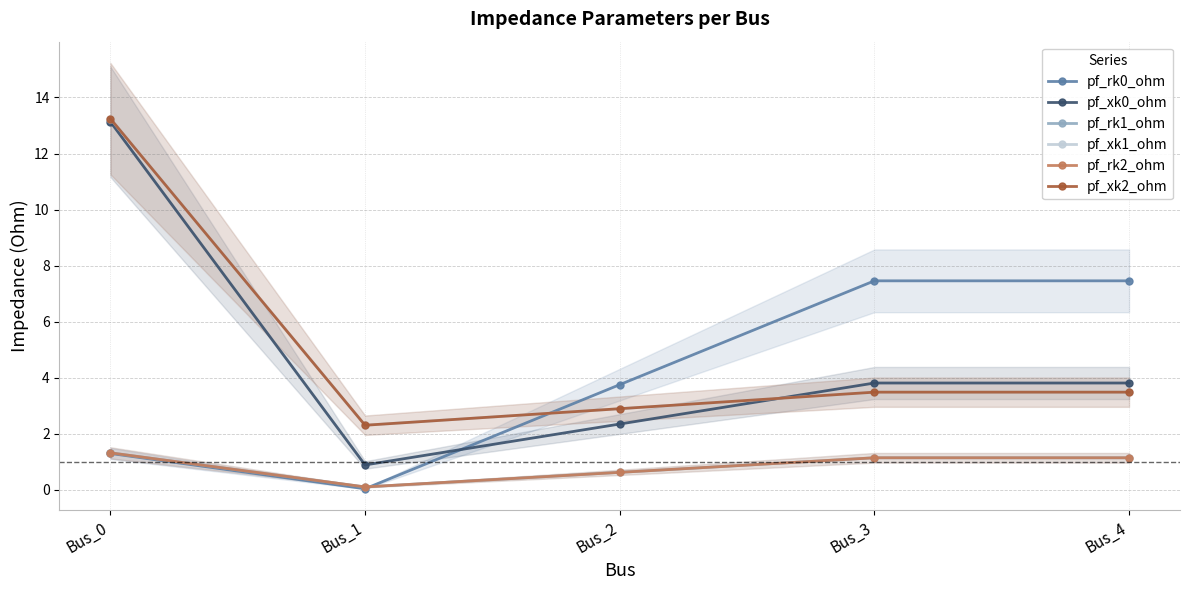

Is it true that pf_xk2_ohm equals 5.0 at Bus_3?

False